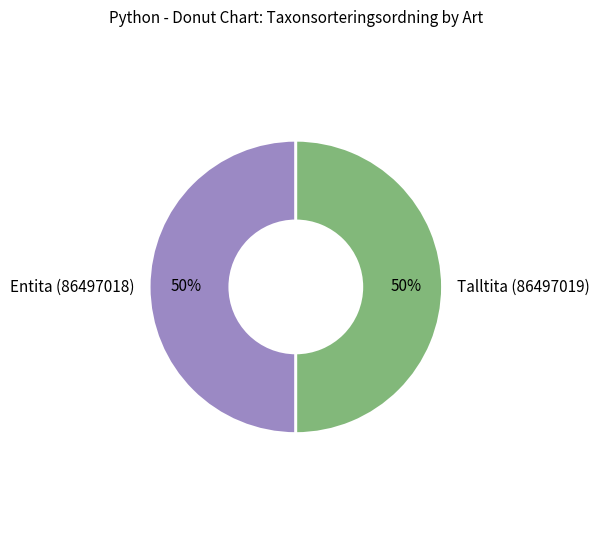

True or false: Entita (86497018) accounts for 43% of the total.

False